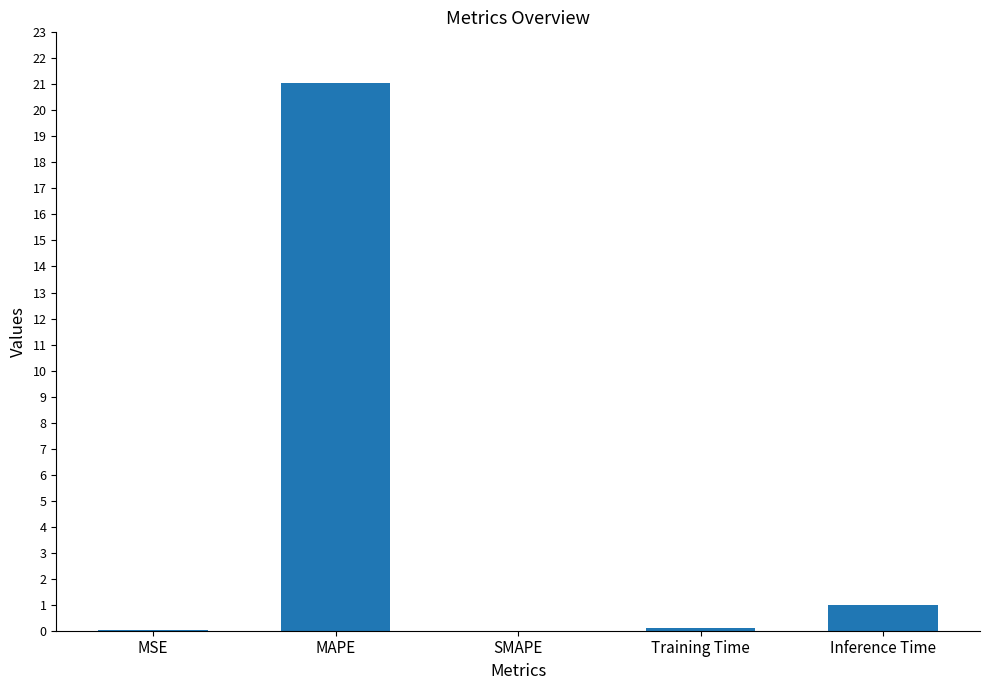

At which label is the value closest to 10?

Inference Time